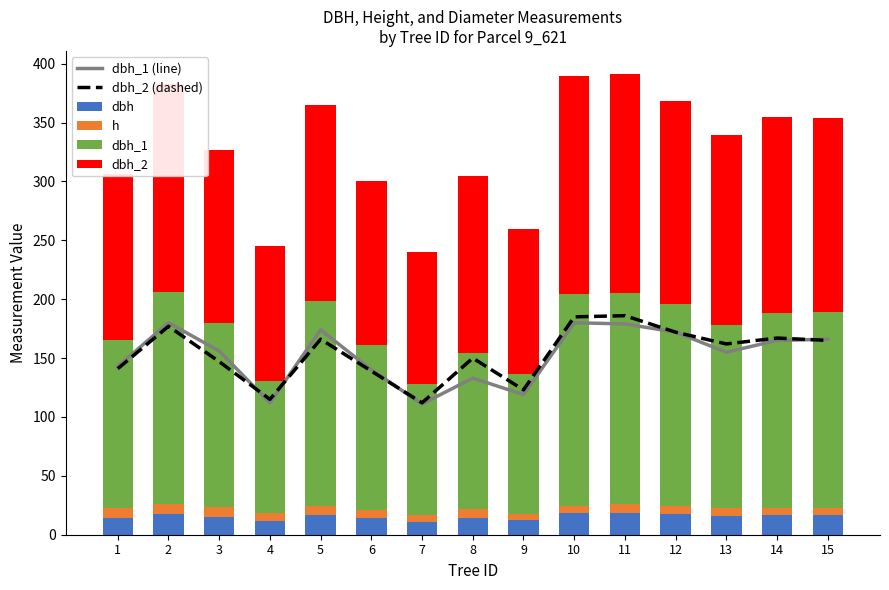

What is the difference between the second highest and second lowest values in the dbh_1 series?

68.0